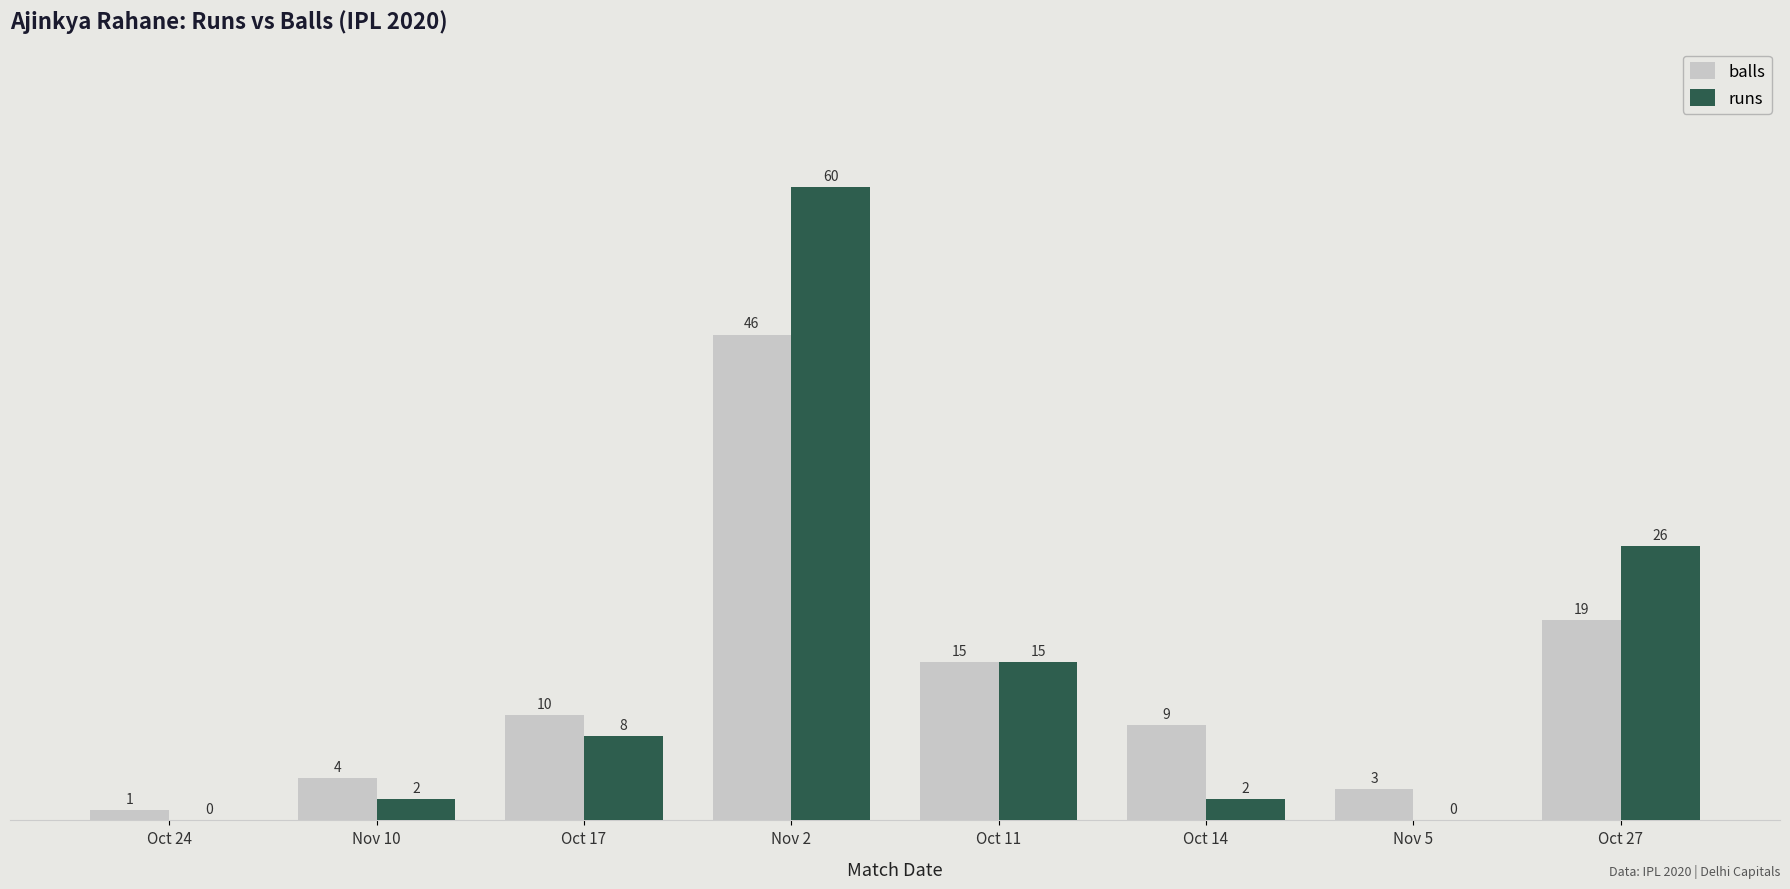

Which series has the largest total across all categories?

runs